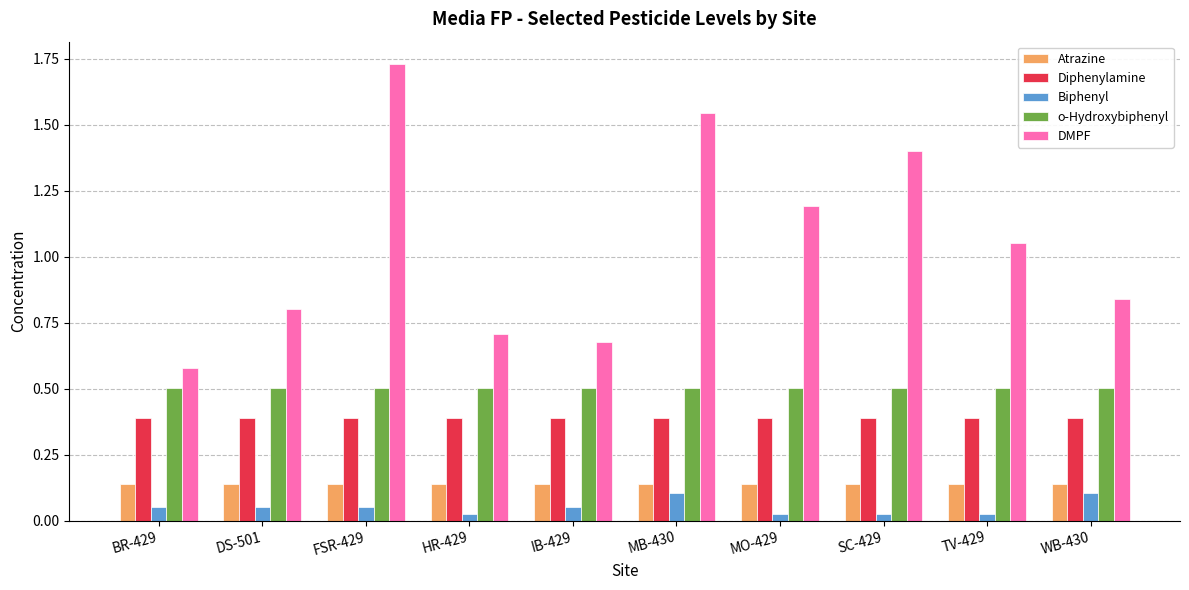

What value does the Diphenylamine series have at HR-429?

0.4